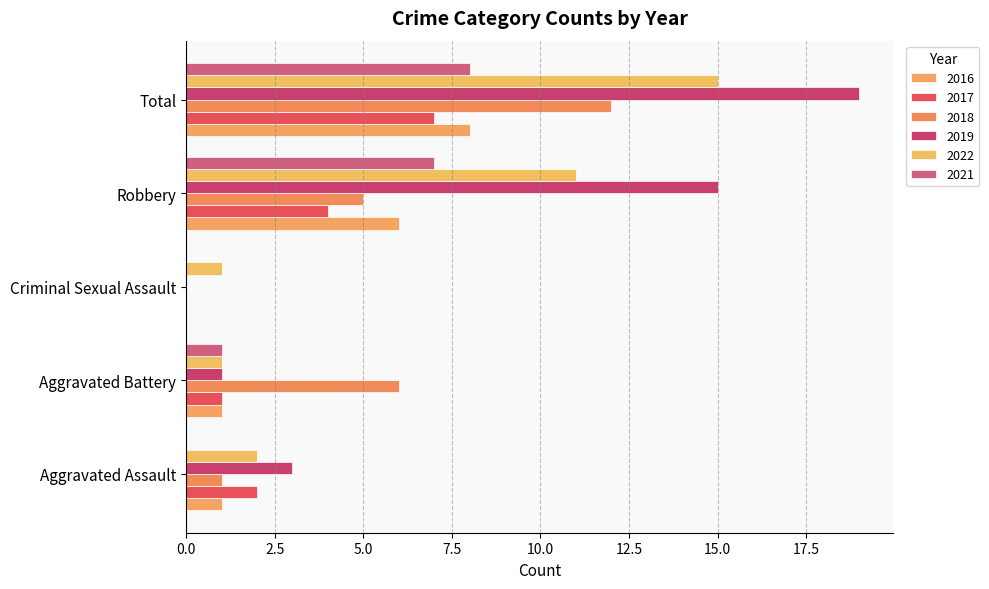

Which series changed the most between Aggravated Battery and Criminal Sexual Assault?

2018